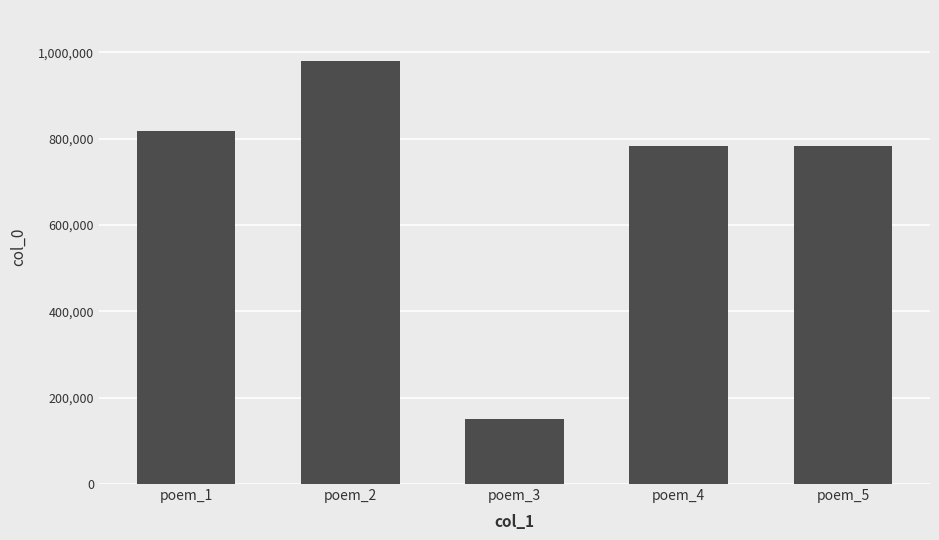

What value does the data have at poem_5?

783265